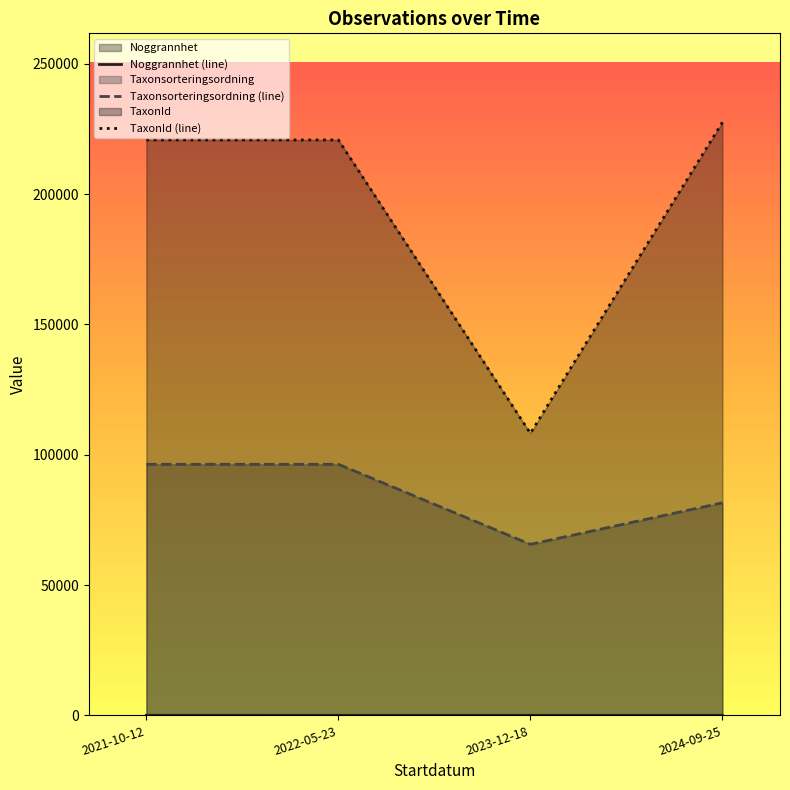

What is the difference between the Taxonsorteringsordning (line) values at 2021-10-12 and 2024-09-25?

14779.8